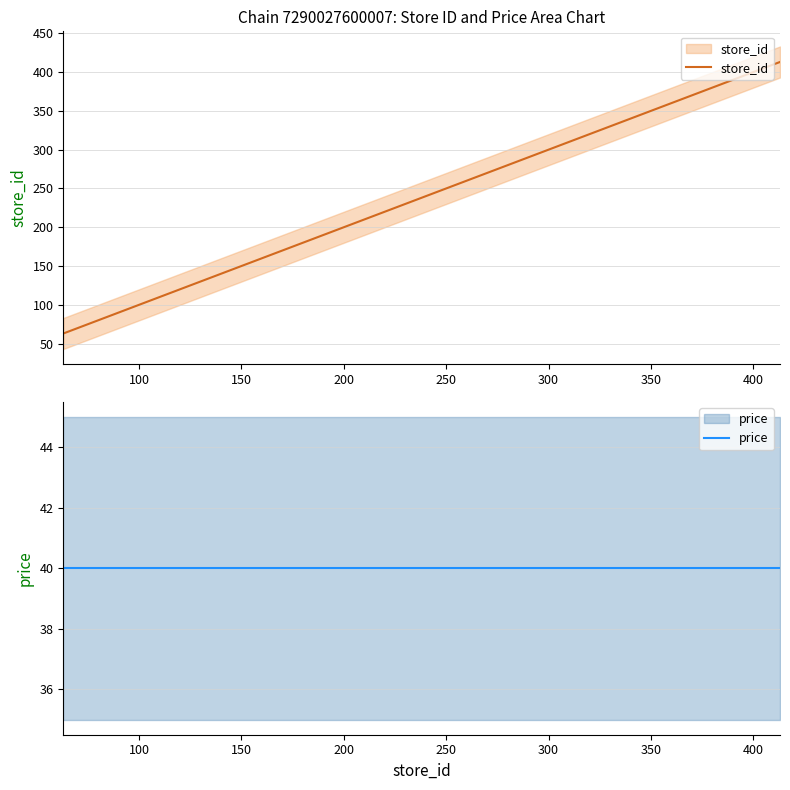

At 150, list the series in order from largest to smallest.

store_id, price